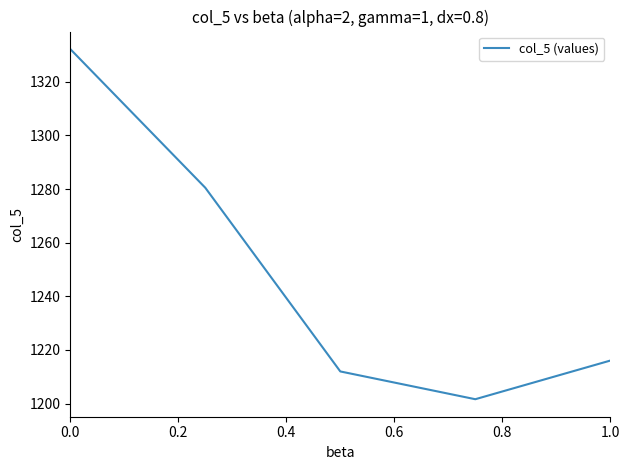

What is the sum of all values?

6242.3